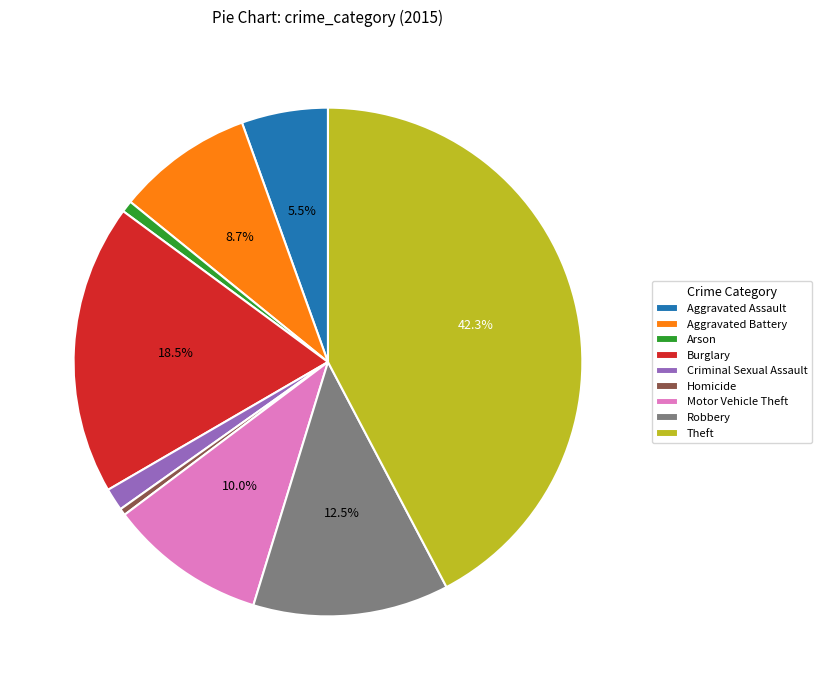

What percentage do Robbery and Motor Vehicle Theft together represent?

22.5%